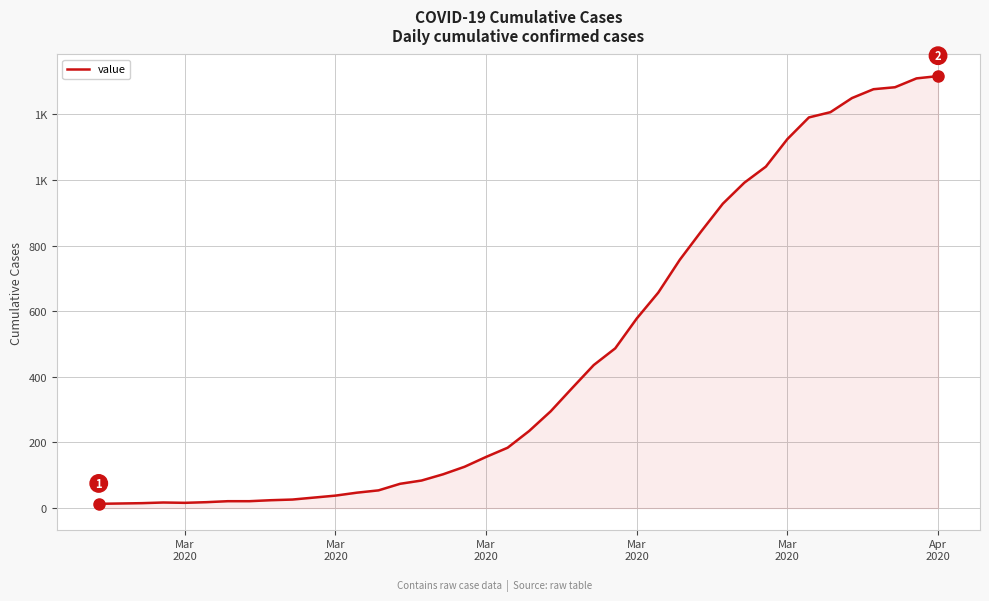

At which category does the chart reach its peak across all series?

39